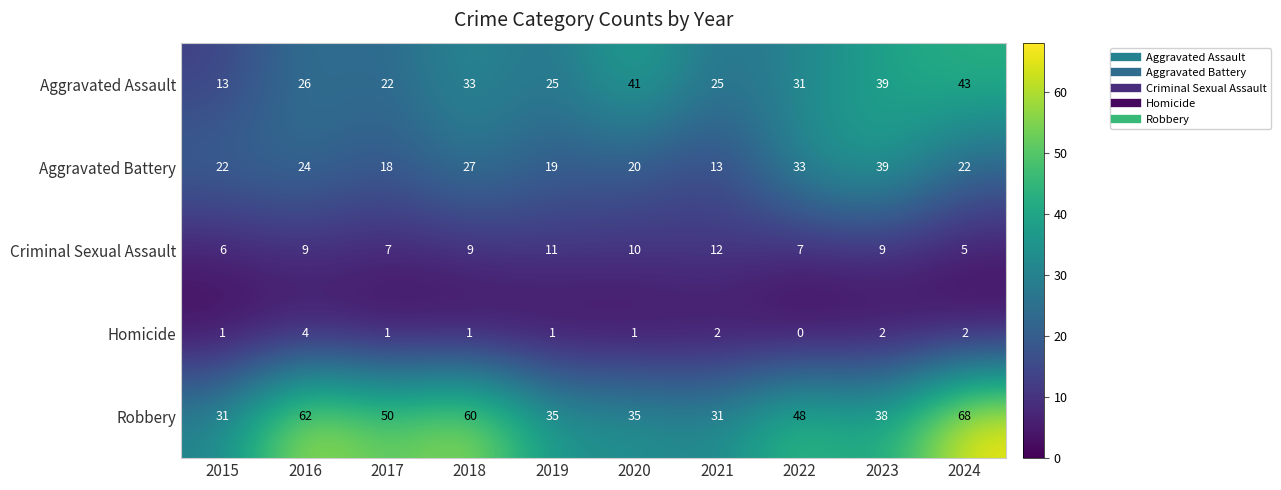

How many distinct data groups are displayed?

5